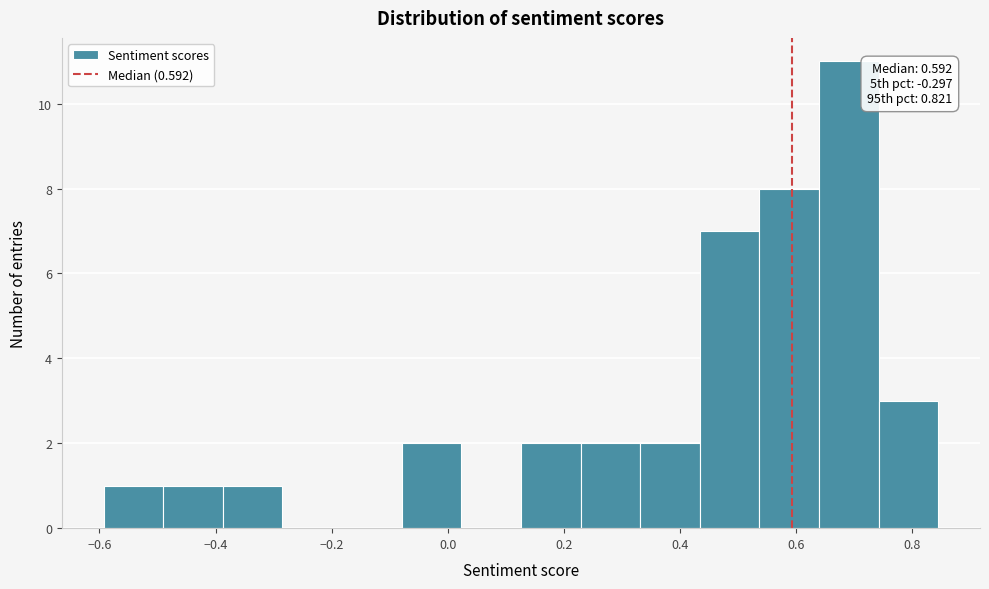

Which range on the x-axis has the tallest bar?

0.64 to 0.74